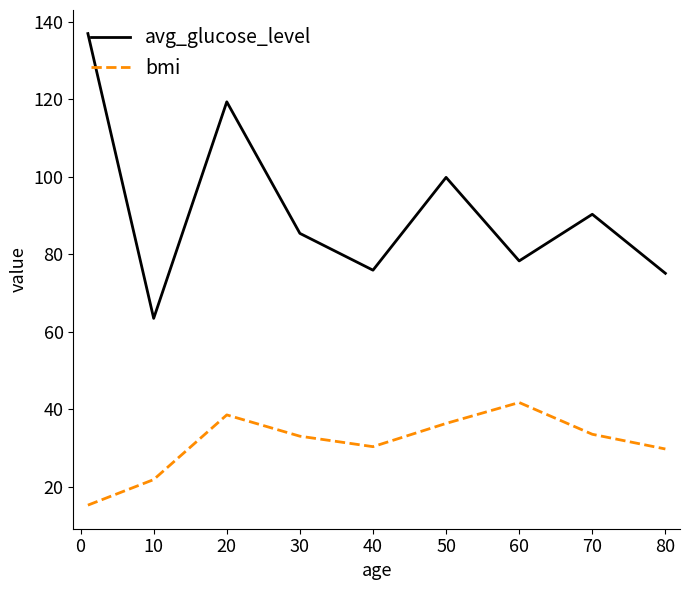

What is the highest value of the bmi series?

41.7